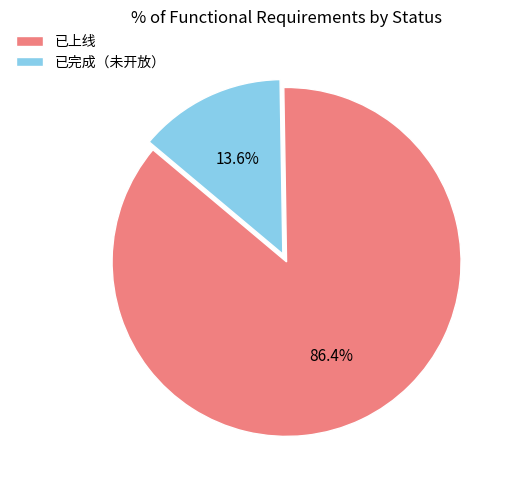

Does any single category account for the majority?

Yes